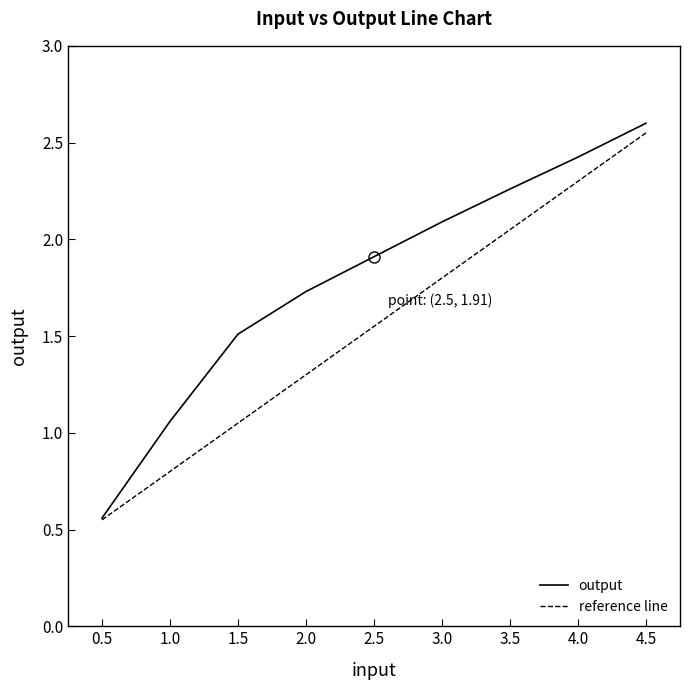

The value of output at 4.0 is 3.7. True or false?

False